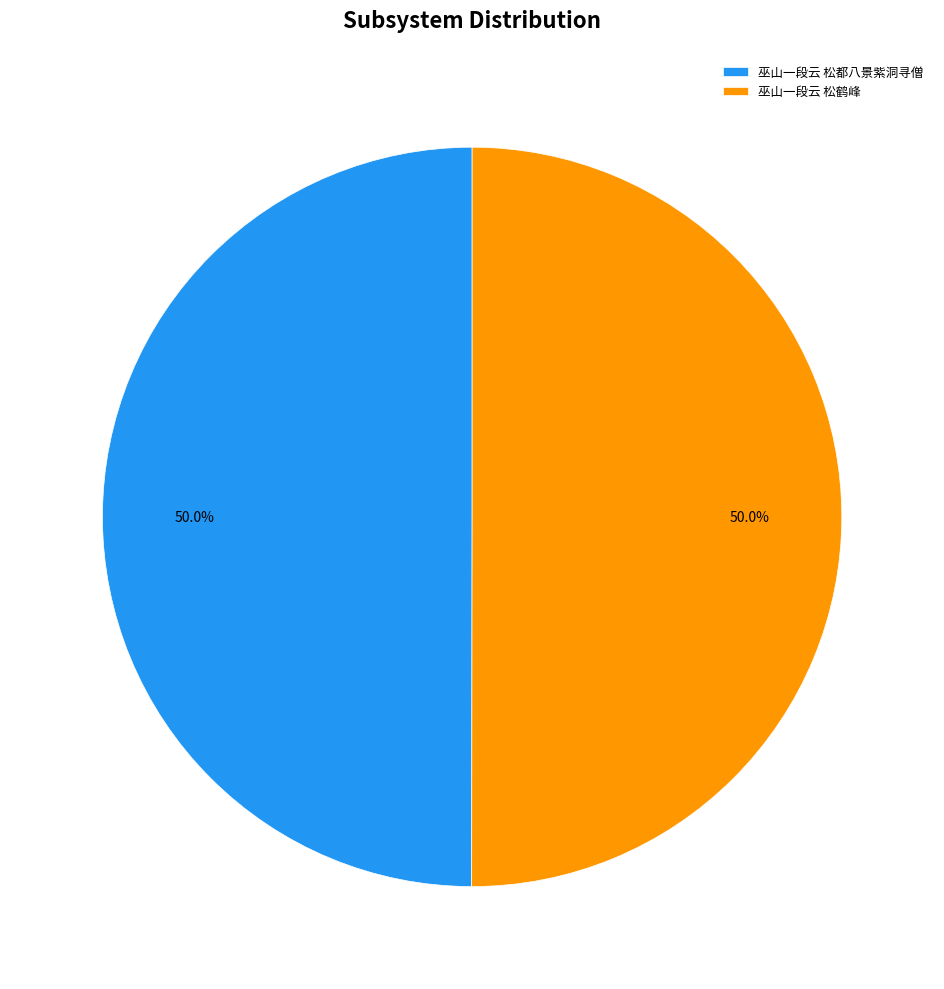

Combined, what portion of the pie is 巫山一段云 松鹤峰 and 巫山一段云 松都八景紫洞寻僧?

100.0%